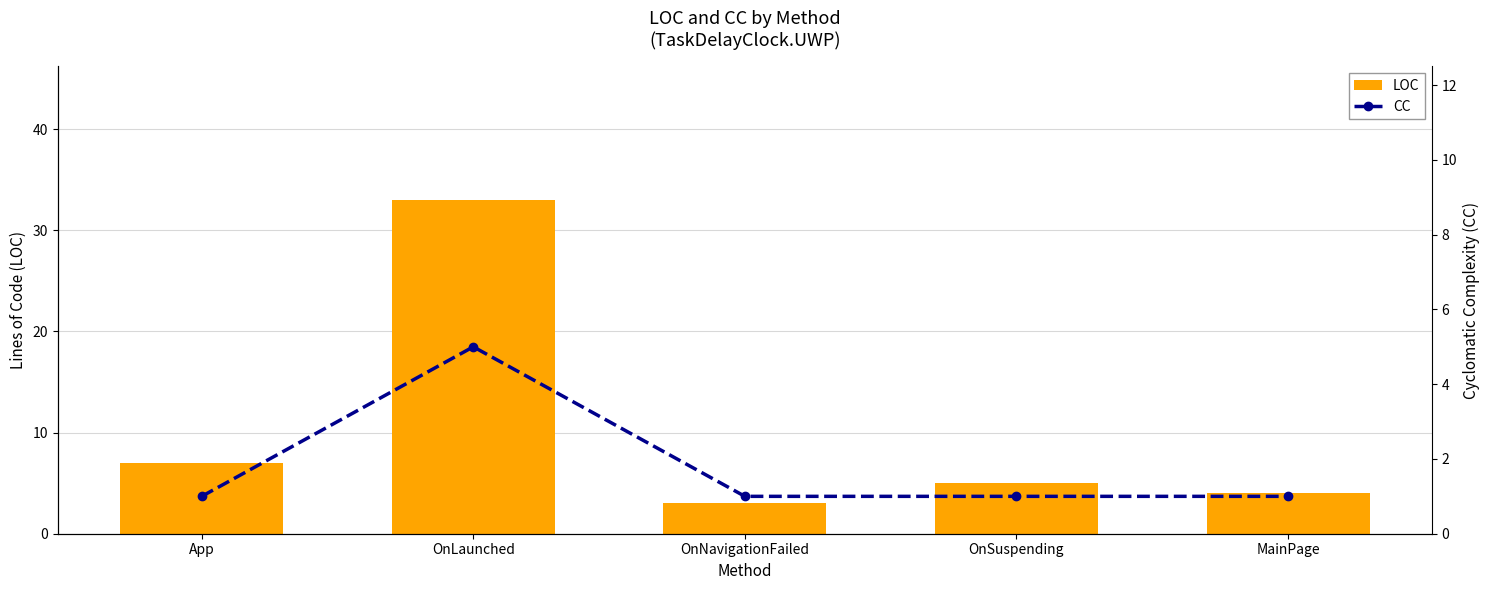

What is the approximate value of CC at OnNavigationFailed?

1